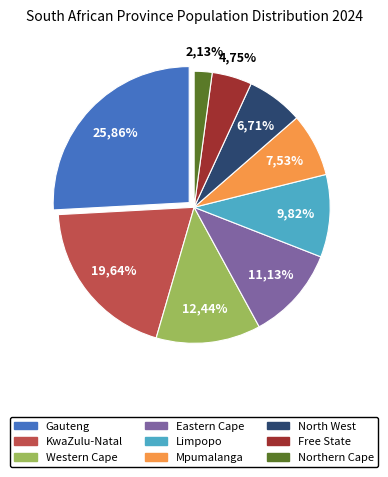

Rank the categories by value from lowest to highest.

Northern Cape, Free State, North West, Mpumalanga, Limpopo, Eastern Cape, Western Cape, KwaZulu-Natal, Gauteng